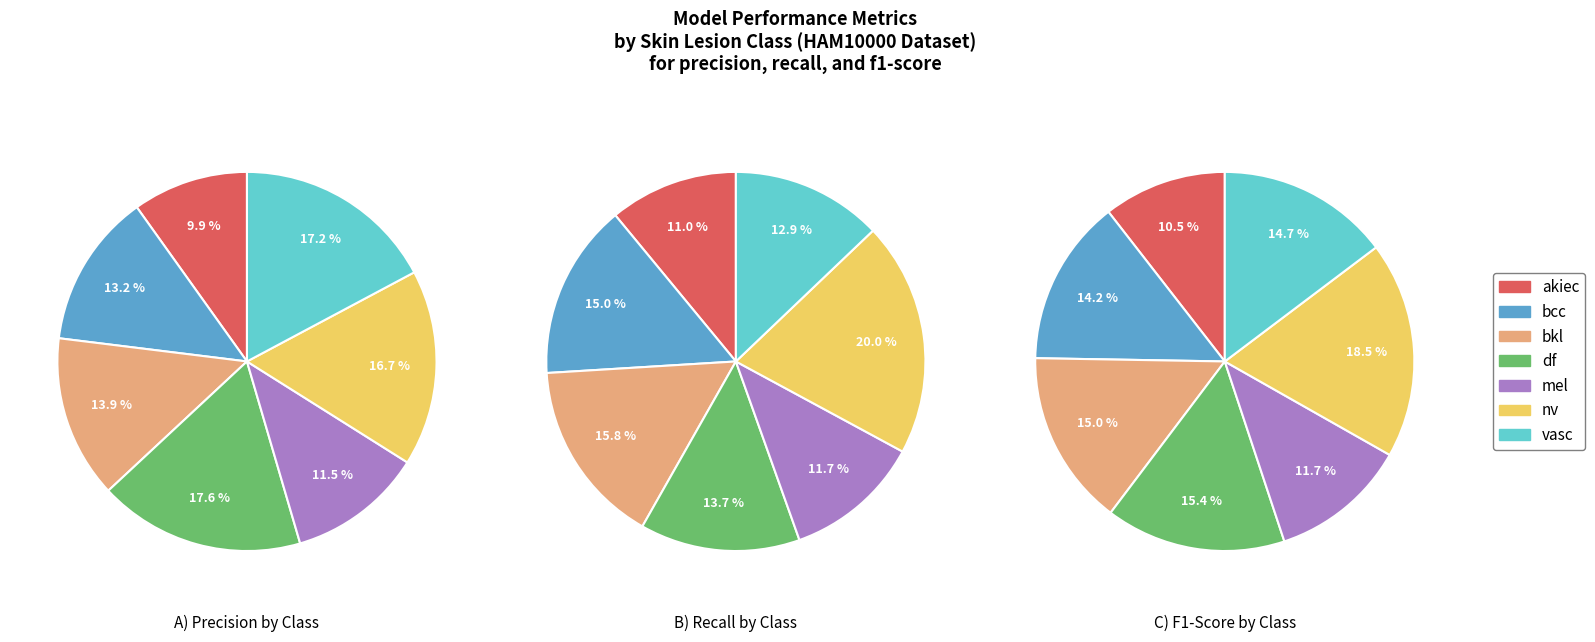

Which category has the smallest portion of the pie?

akiec